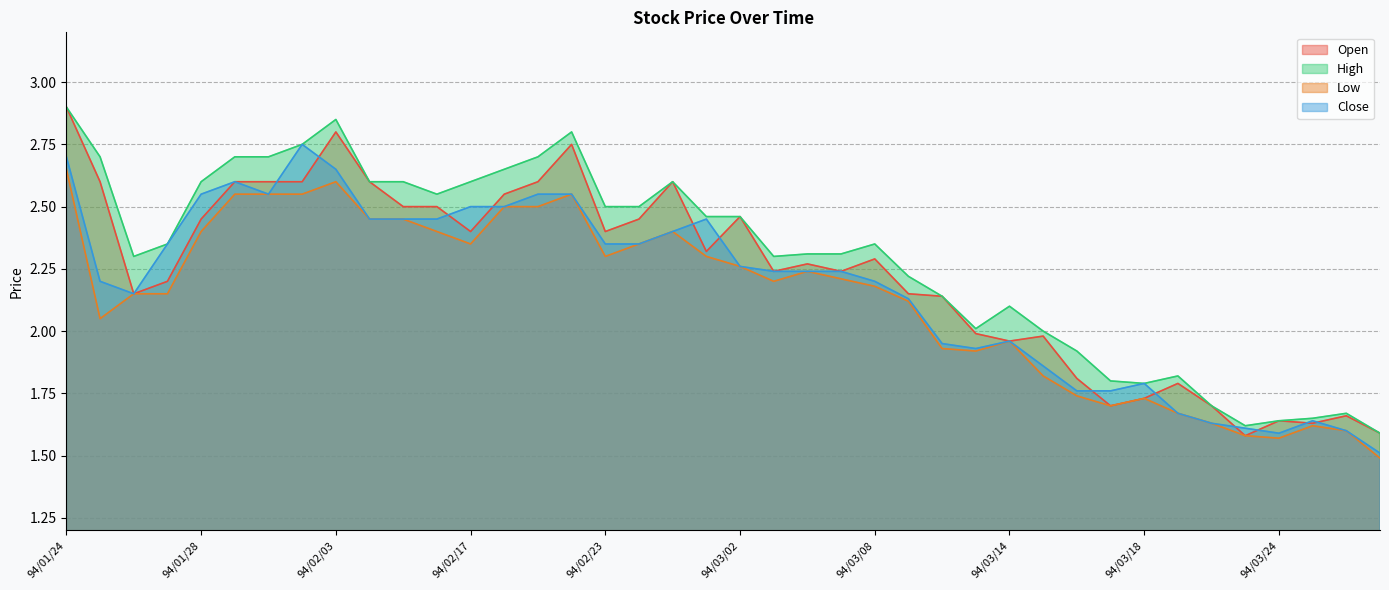

What is the value of the Low point at the 4th from the left?

2.1